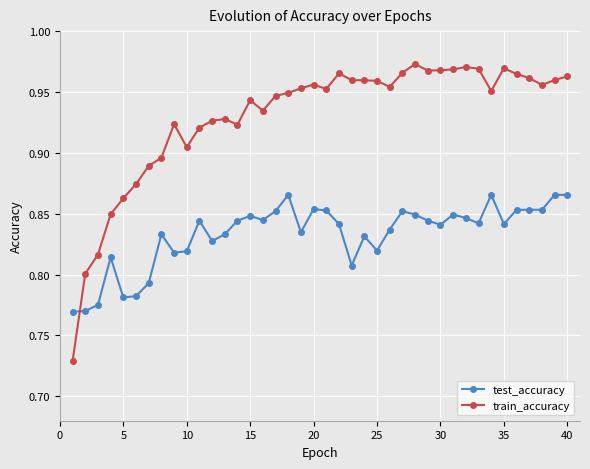

Which series has the widest spread of values?

train_accuracy